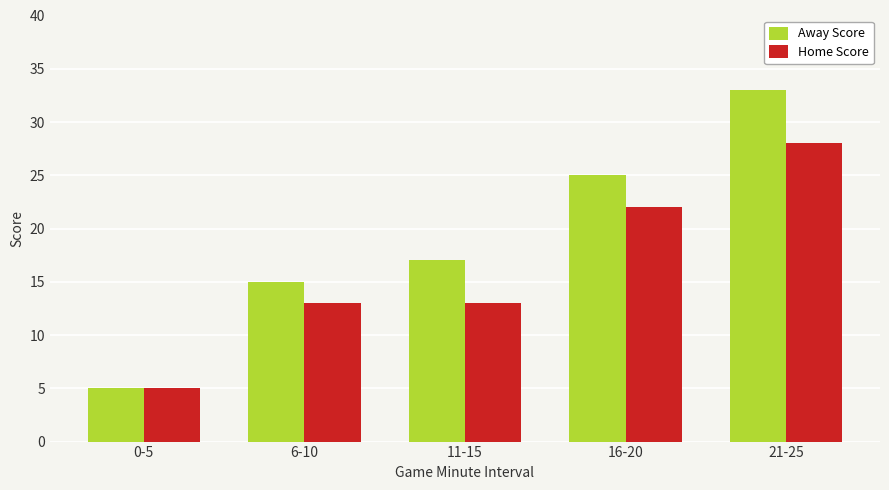

Reading left to right, transcribe all the data shown in this chart.

Away Score: 5	15	17	25	33
Home Score: 5	13	13	22	28